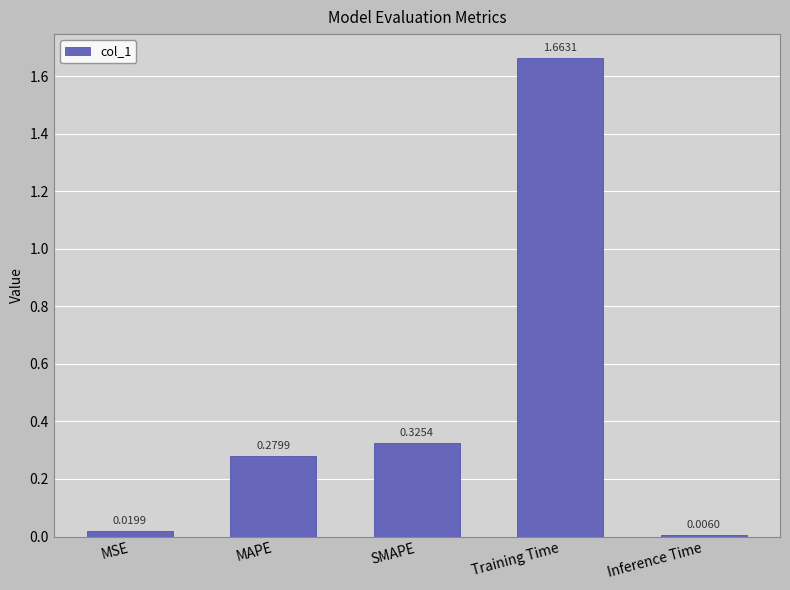

How many bars are there in total?

5